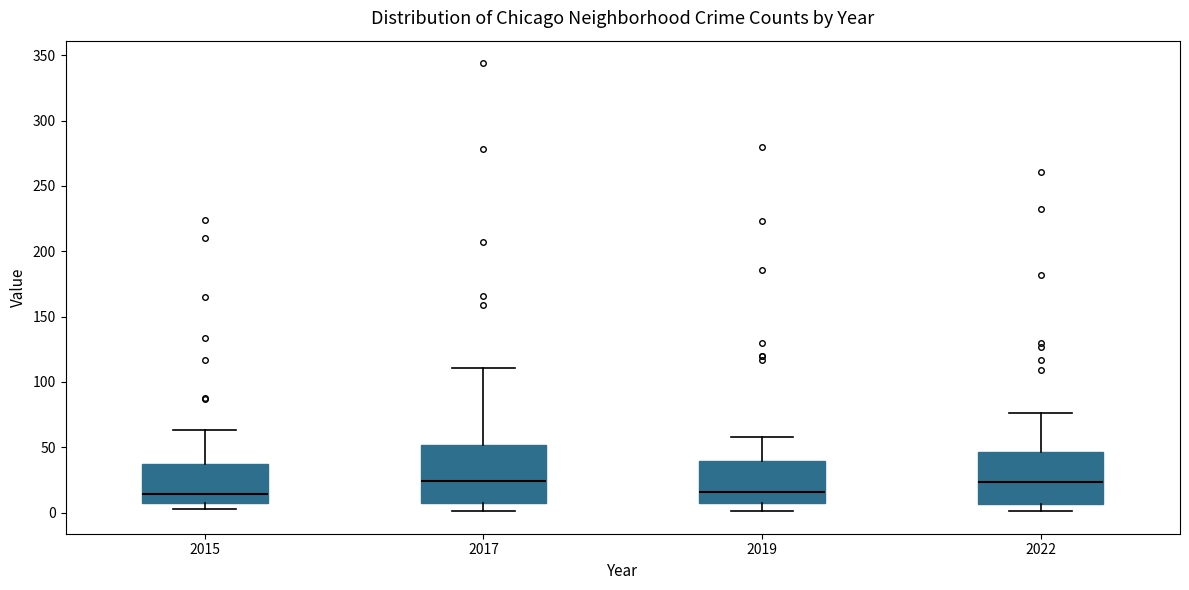

Reading left to right, read every box against the y-axis: the position of its median line, the range the box covers, and the ends of its whiskers. The values are not printed on the chart, so give them approximately, as read against the axis.

2015: median 15, box 5 to 40, whiskers 5 (just below the box's lower edge) to 65
2017: median 25, box 5 to 50, whiskers 0 to 110
2019: median 15, box 10 to 40, whiskers 0 to 60
2022: median 25, box 5 to 45, whiskers 0 to 75